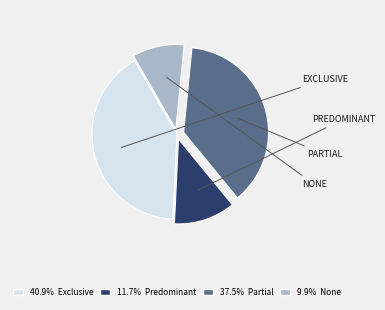

Does any single category account for the majority?

No